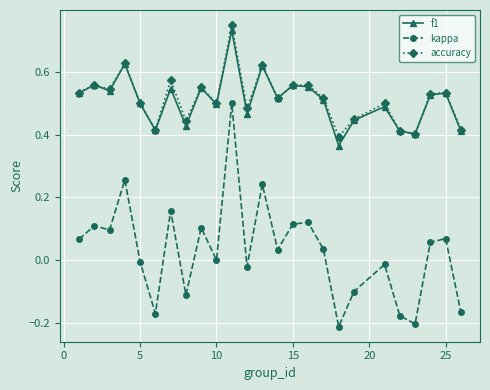

Which series has the largest range (max minus min)?

kappa